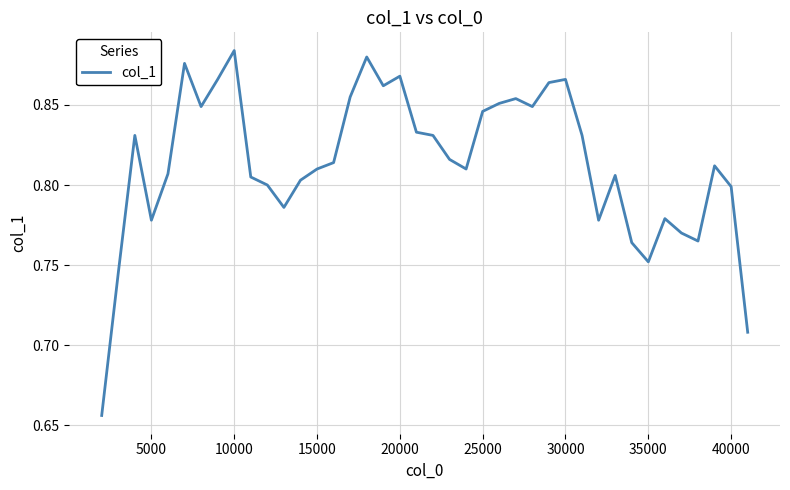

How many interior local peaks (higher than both neighbors) does the data have?

10